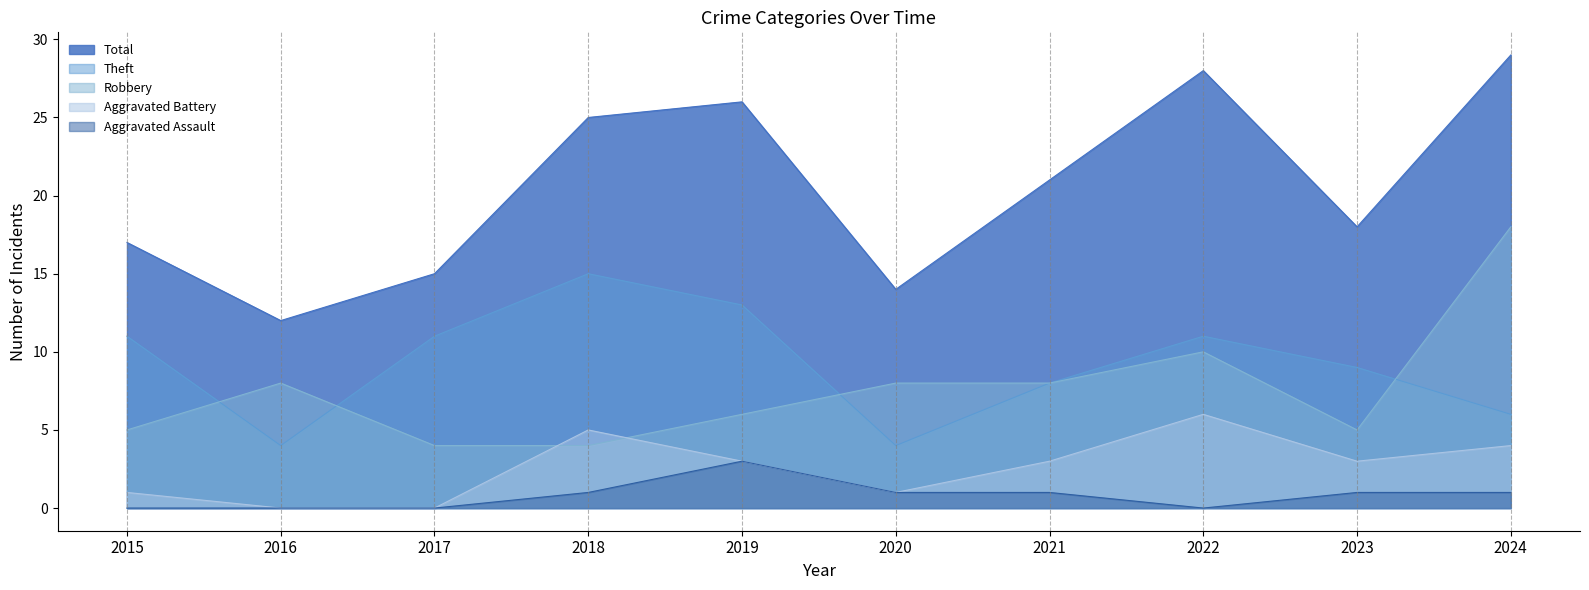

Reading left to right, list all the values displayed in this chart.

Aggravated Assault: 0	0	0	1	3	1	1	0	1	1
Aggravated Battery: 1	0	0	5	3	1	3	6	3	4
Robbery: 5	8	4	4	6	8	8	10	5	18
Theft: 11	4	11	15	13	4	8	11	9	6
Total: 17	12	15	25	26	14	21	28	18	29